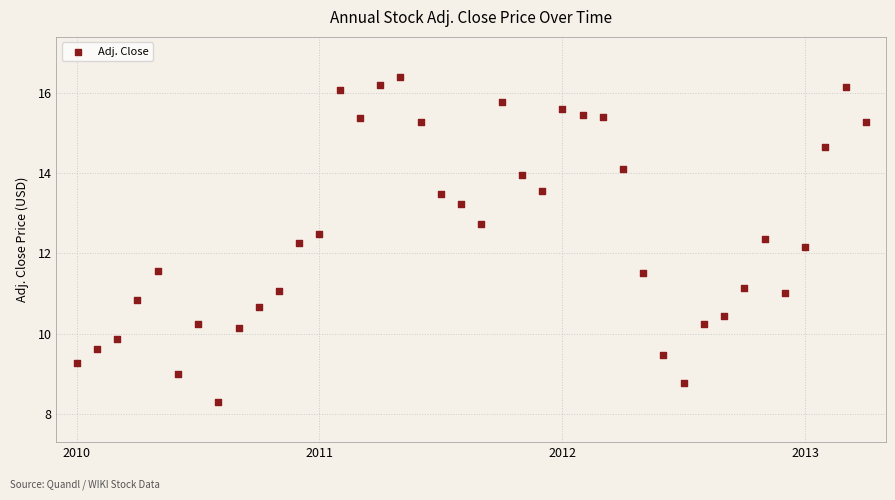

What is the range of Y values (max minus min)?

8.1